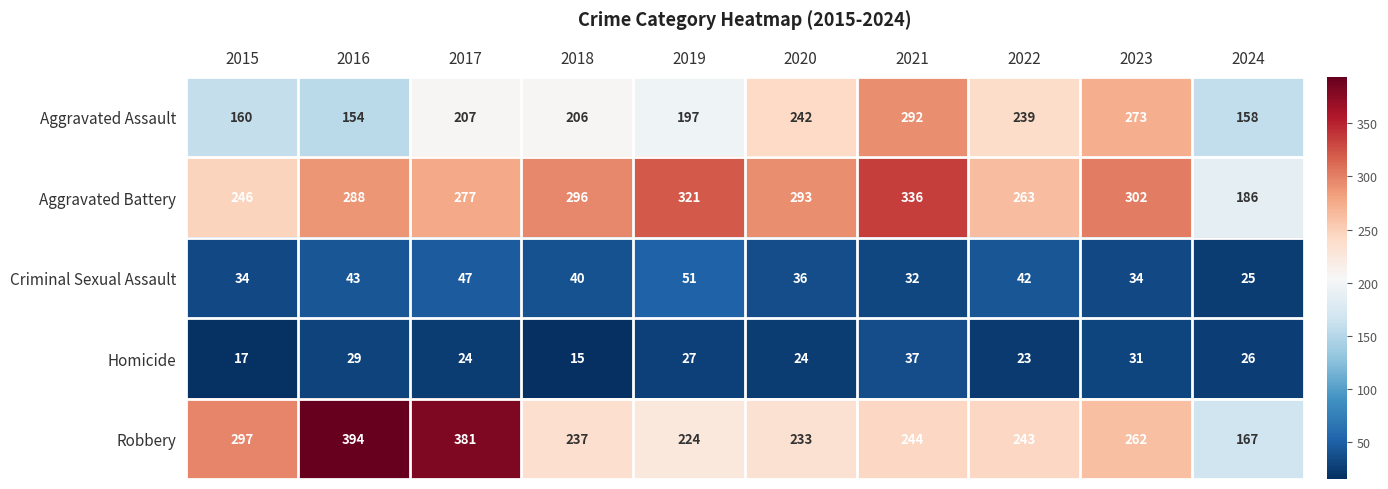

True or false: Robbery has a value of 233 at 2020.

True